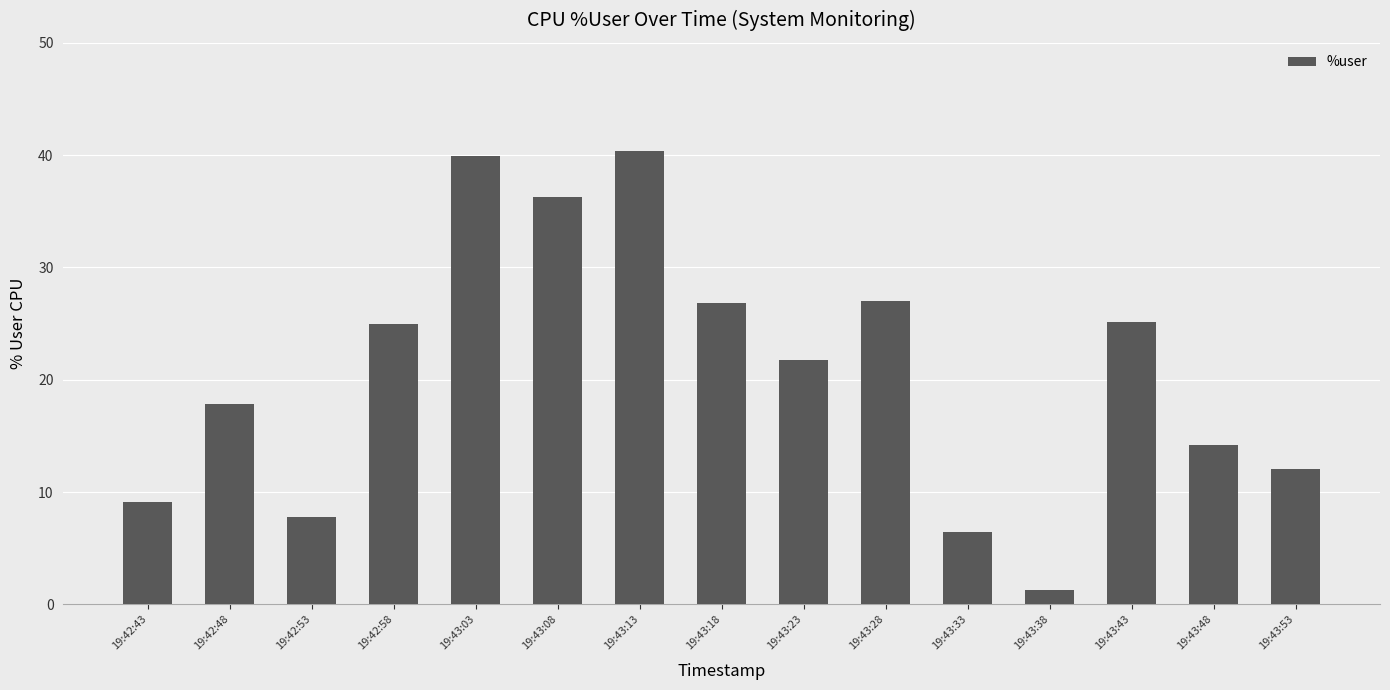

Does the chart contain any negative values?

No